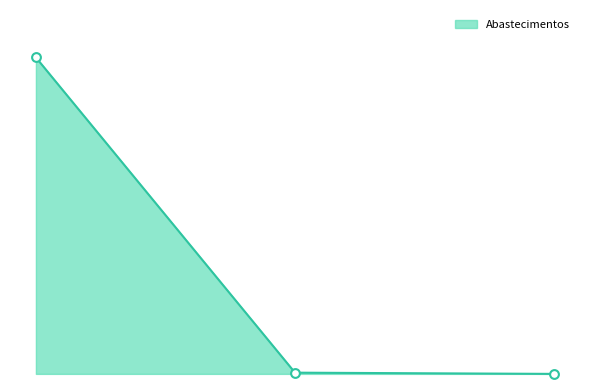

Is this an area chart (filled region under the line)?

Yes